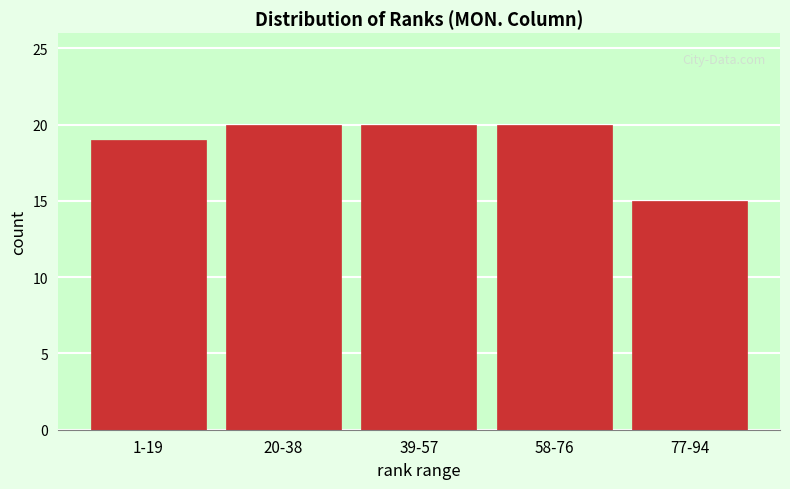

Reading left to right, list all the values displayed in this chart.

1-19=19	20-38=20	39-57=20	58-76=20	77-94=15